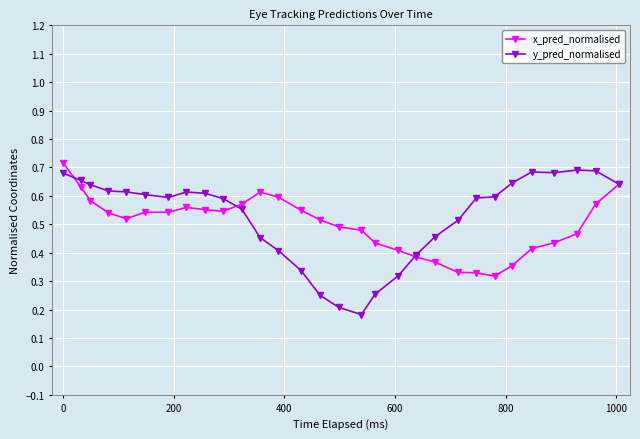

True or false: x_pred_normalised has more than 1 points higher than both neighbors.

True